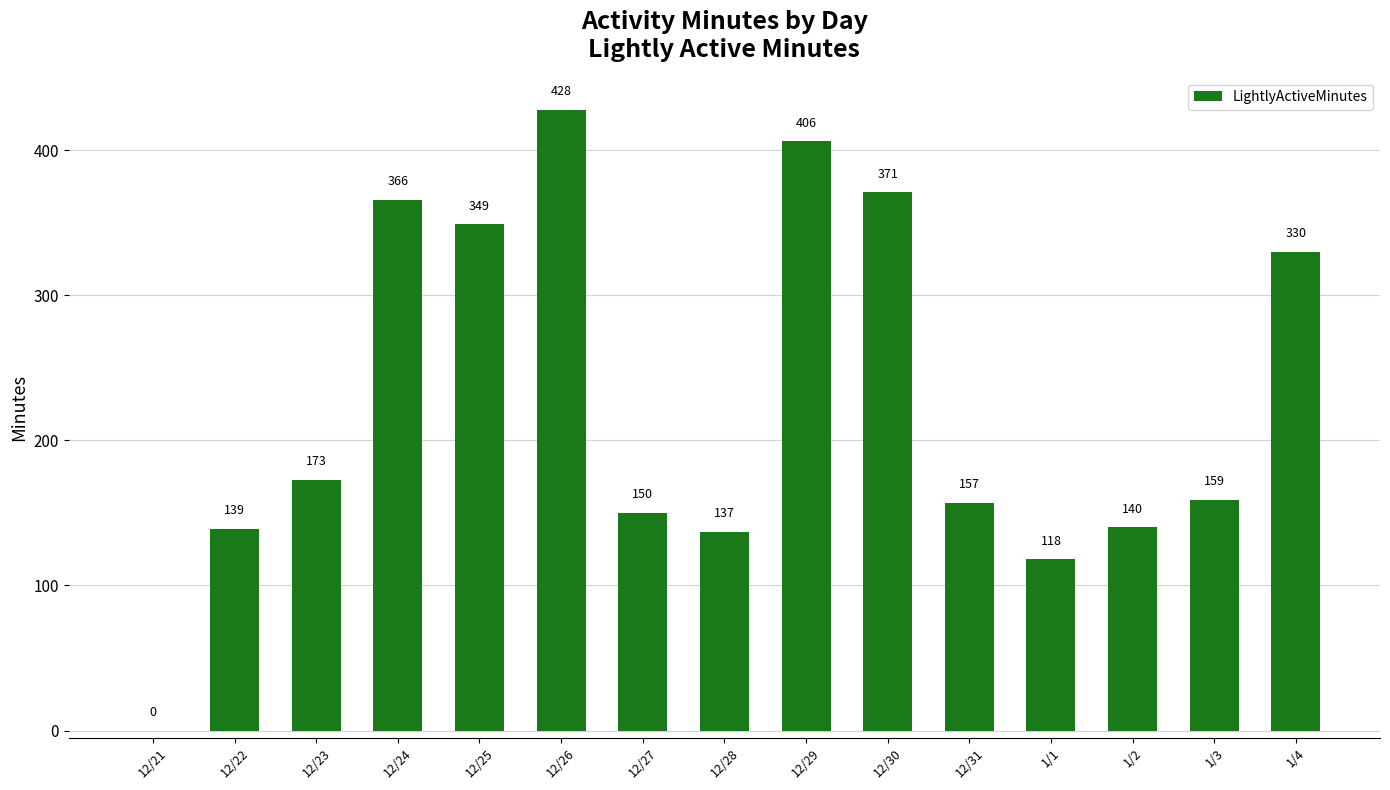

What is the sum of the values at 12/23 and 12/26?

601